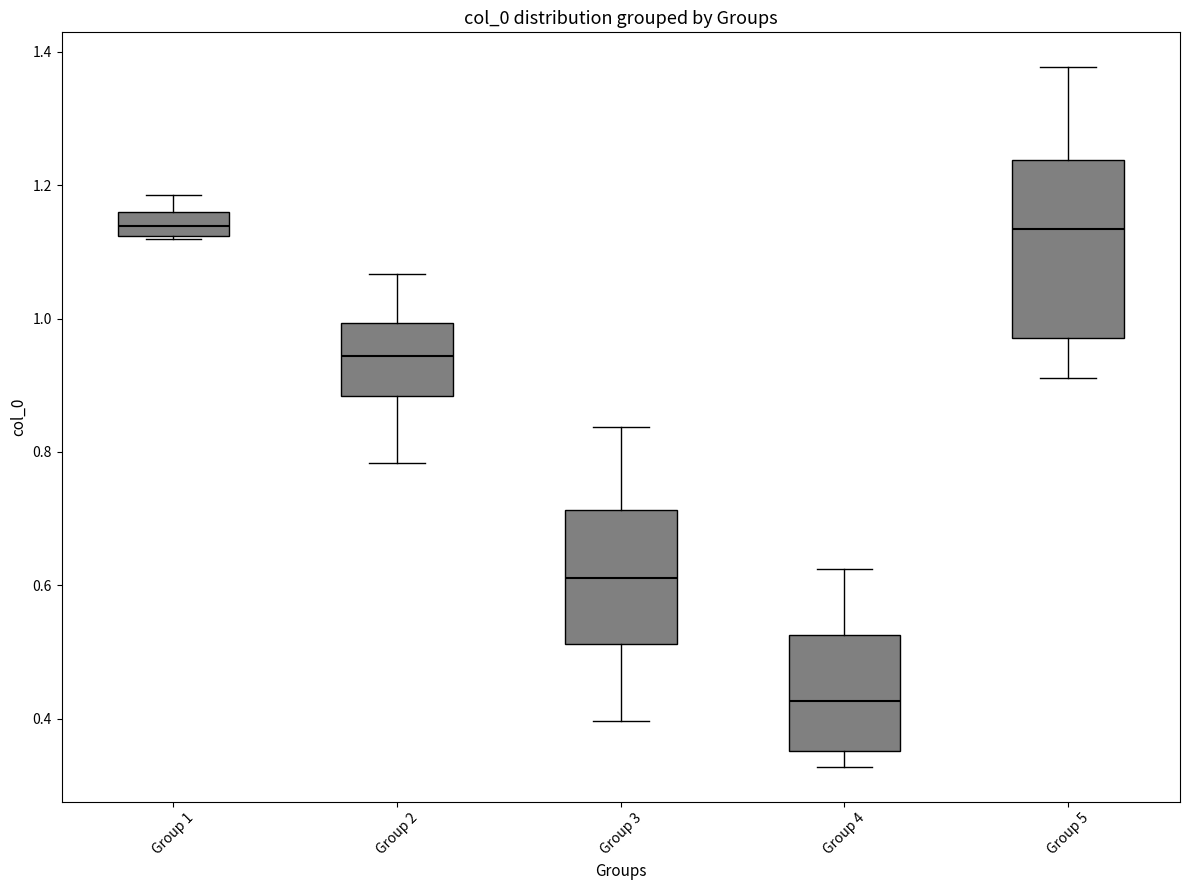

Where is the upper edge of the box for Group 1 on the y-axis? The values are not printed on the chart, so give them approximately, as read against the axis.

1.16